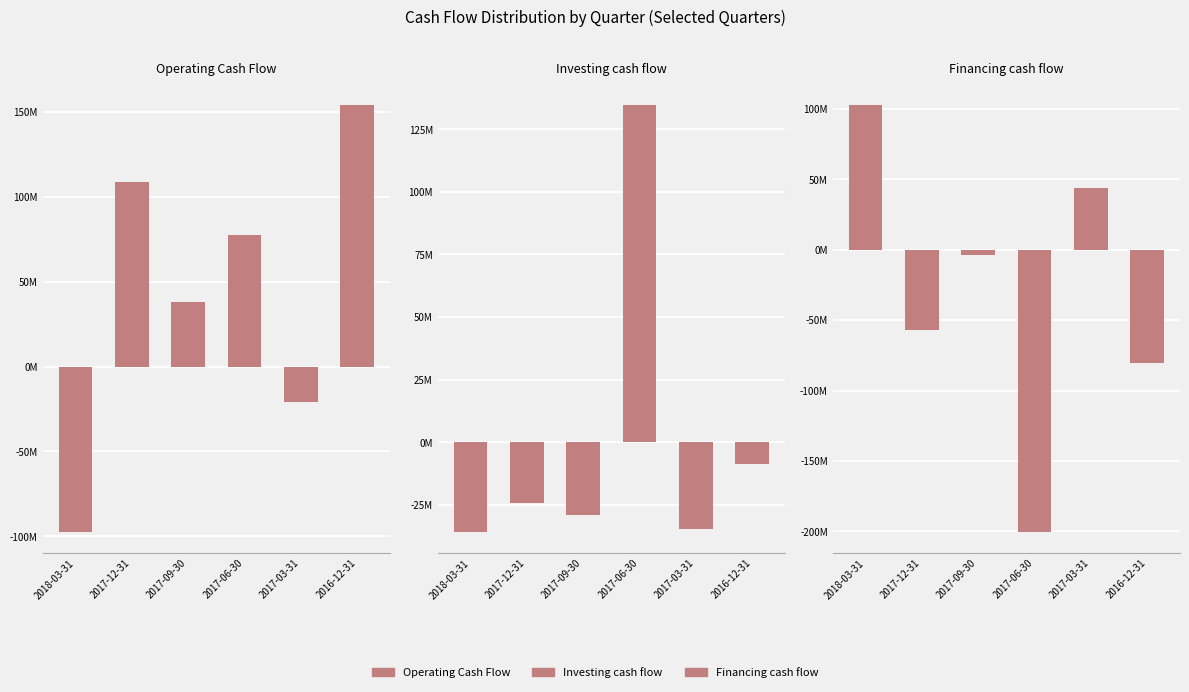

At which category is the sum across all series the highest?

2016-12-31